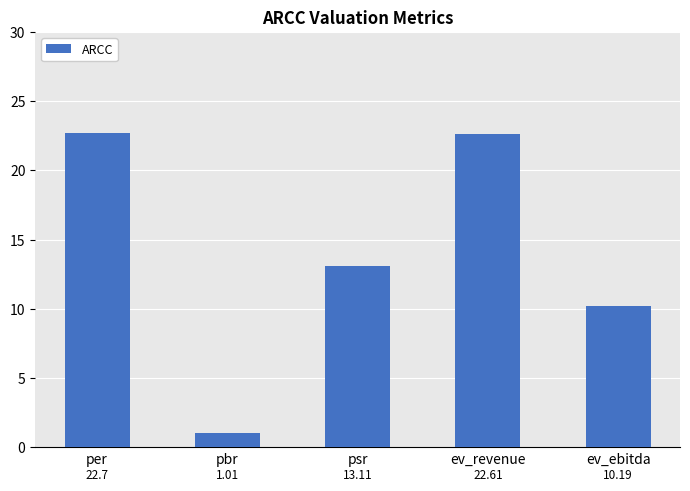

Rank the categories by value from lowest to highest.

pbr, ev_ebitda, psr, ev_revenue, per